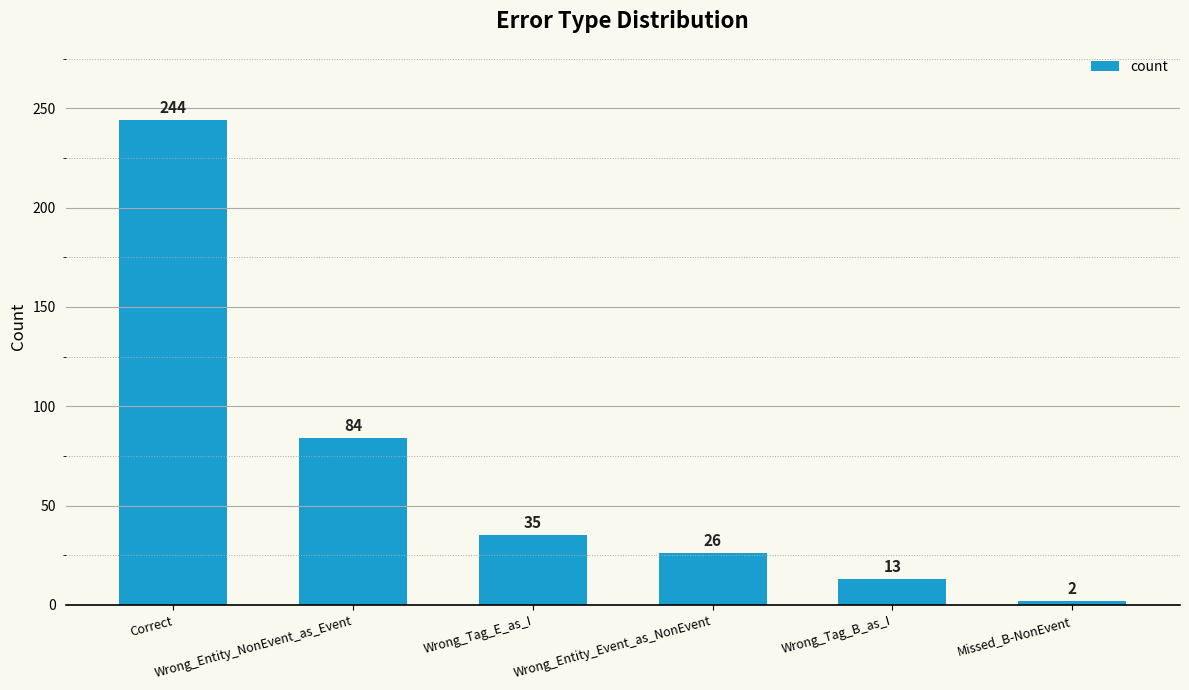

What is the ratio of the value at Wrong_Tag_B_as_I to the value at Wrong_Entity_NonEvent_as_Event?

0.2